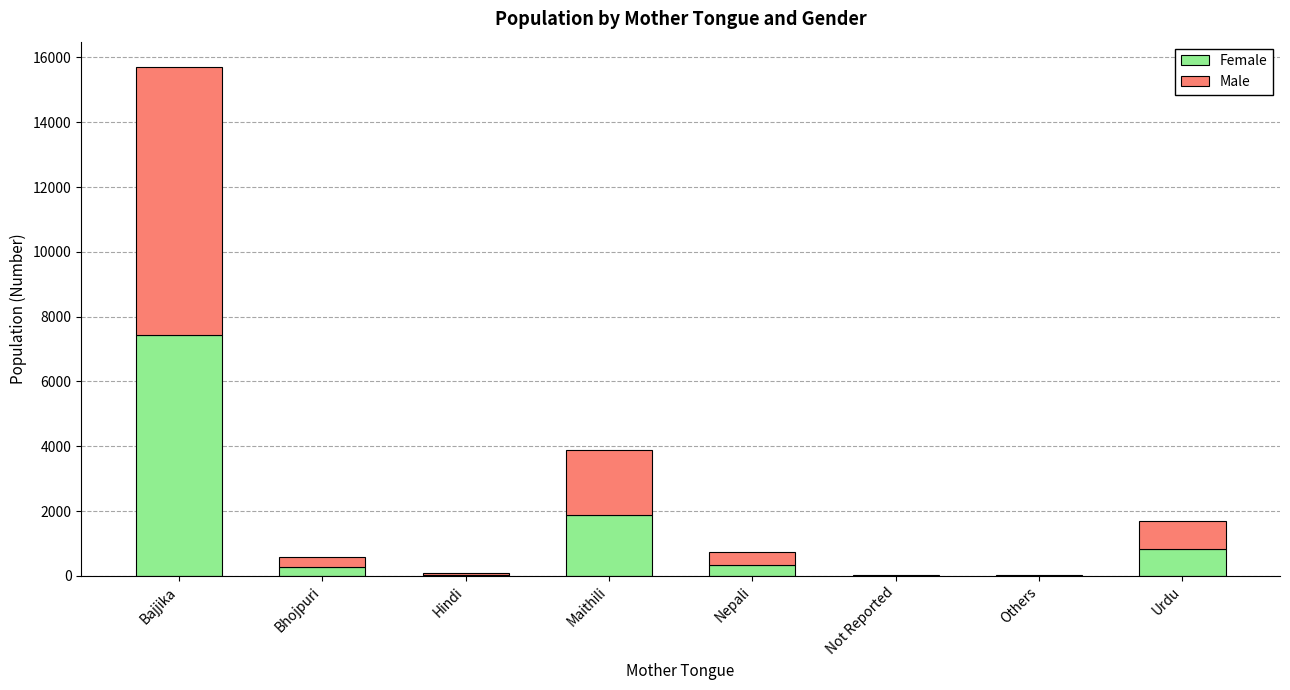

The value of Female at Urdu is 833. True or false?

True